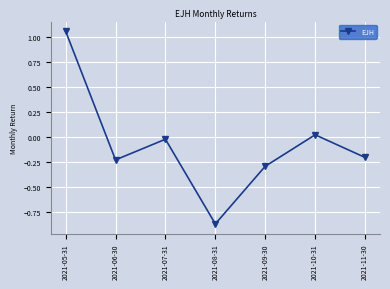

Which has a higher value, 2021-11-30 or 2021-10-31?

2021-10-31